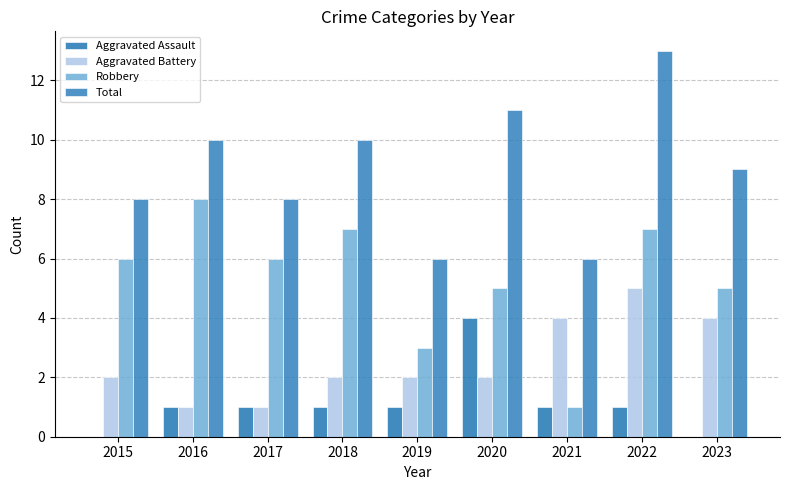

Are the bars grouped side by side (vs. stacked)?

Yes